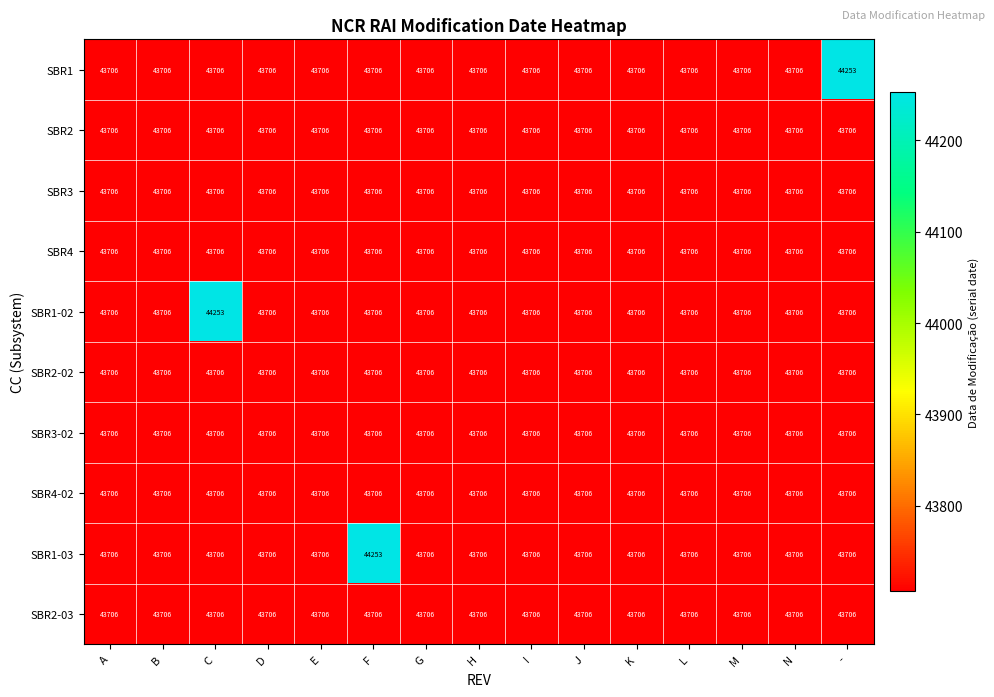

Is it true that SBR2 equals 43706 at H?

True